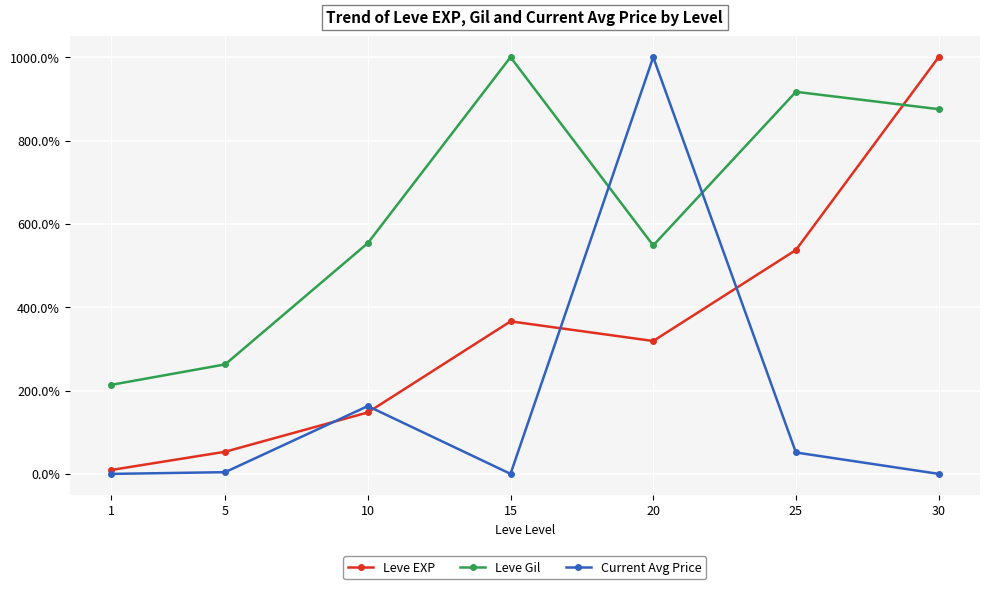

What is the minimum value for Leve Gil?

213.6